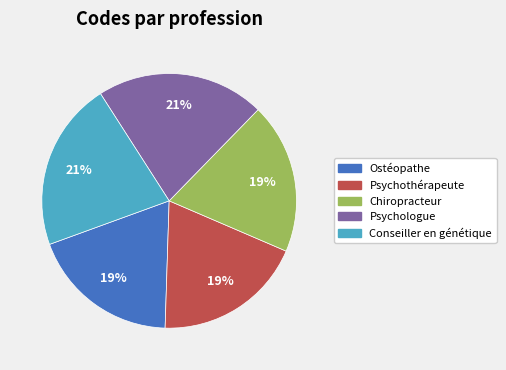

Approximately how many times larger is the value at Psychothérapeute compared to Chiropracteur?

1.0